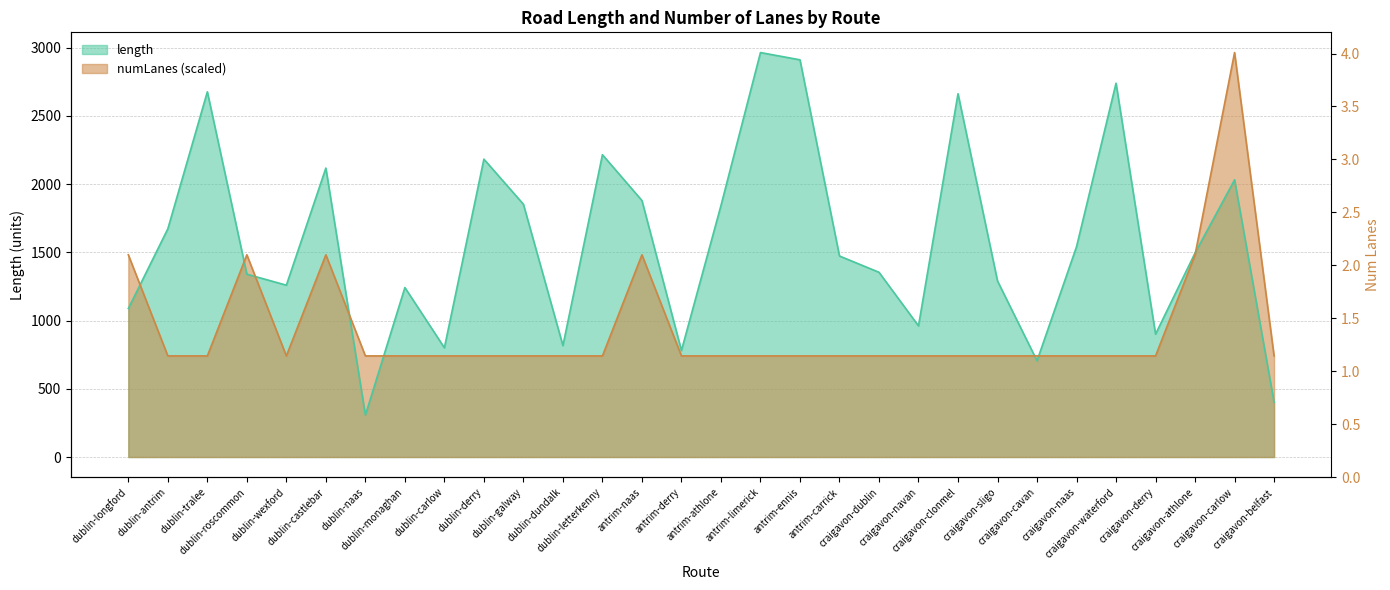

How many times do length and numLanes cross each other?

8